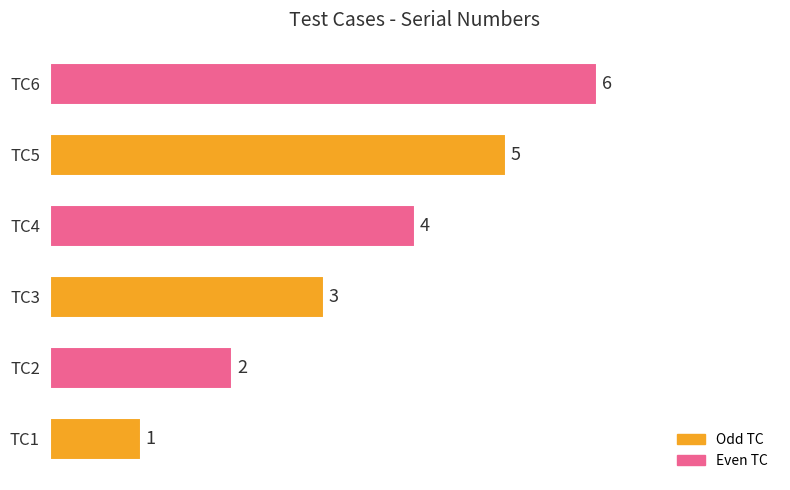

Count the values in the range 2 to 5.

4